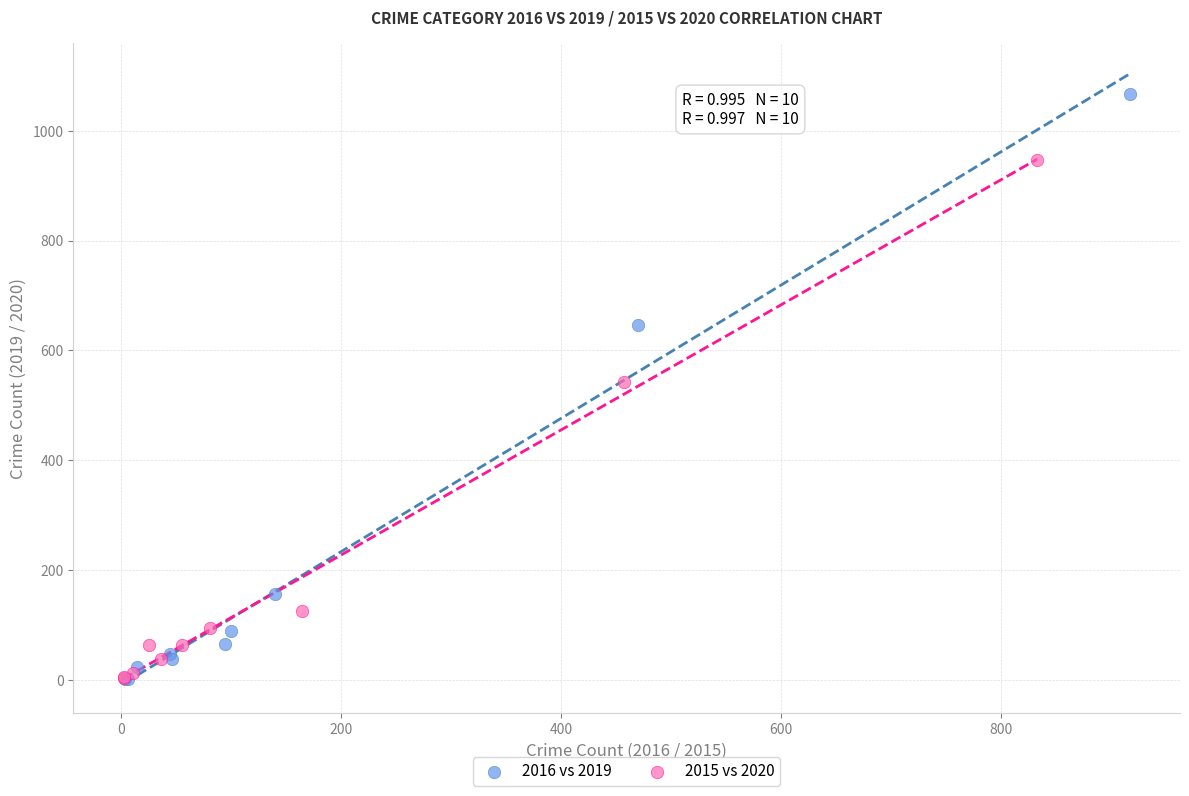

What are all the series names shown in the legend?

2016 vs 2019, 2015 vs 2020